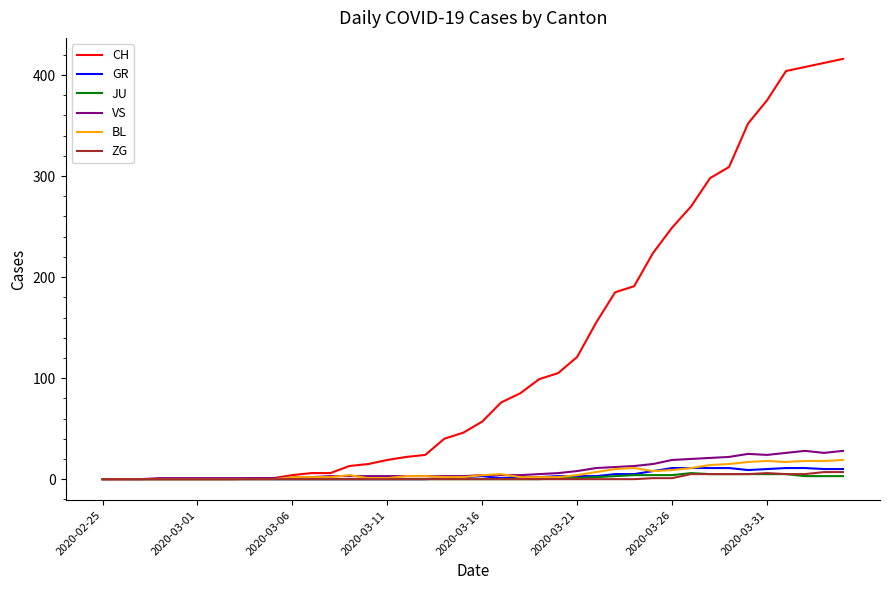

Which series has the widest spread of values?

CH